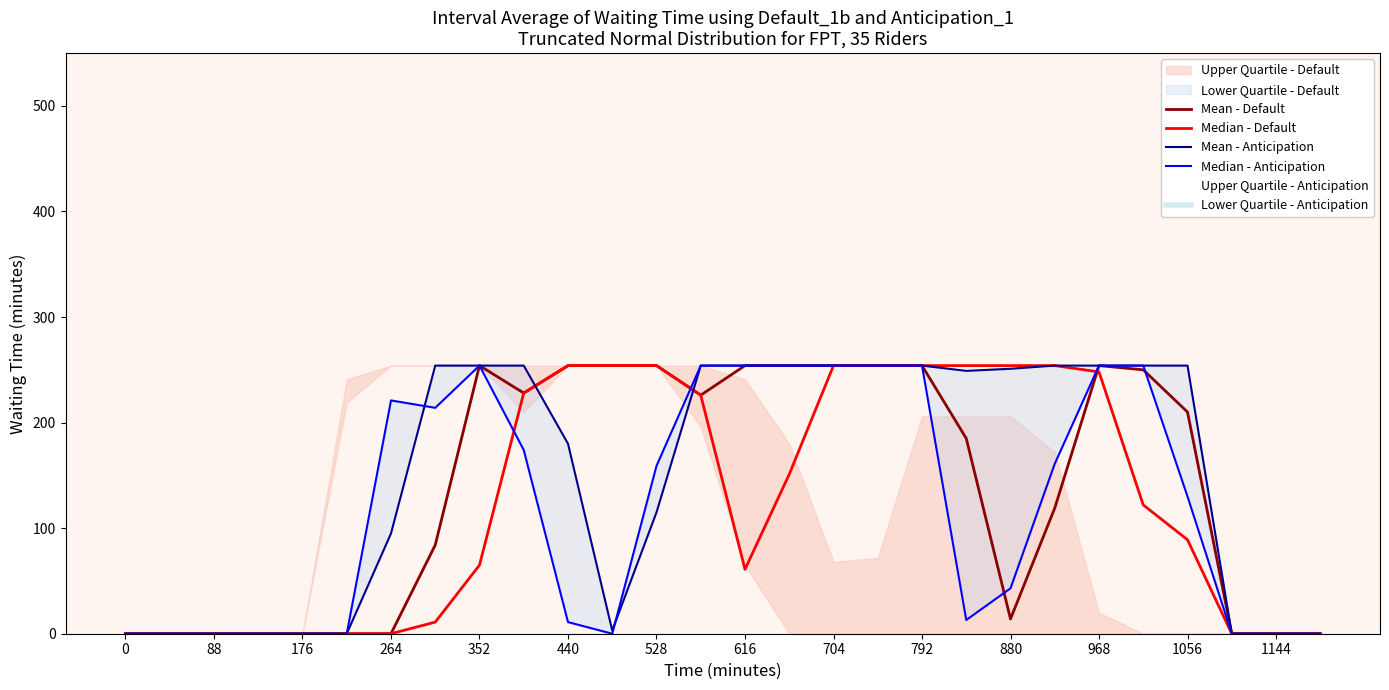

What is the difference between the second highest and minimum values in the Median - Default series?

254